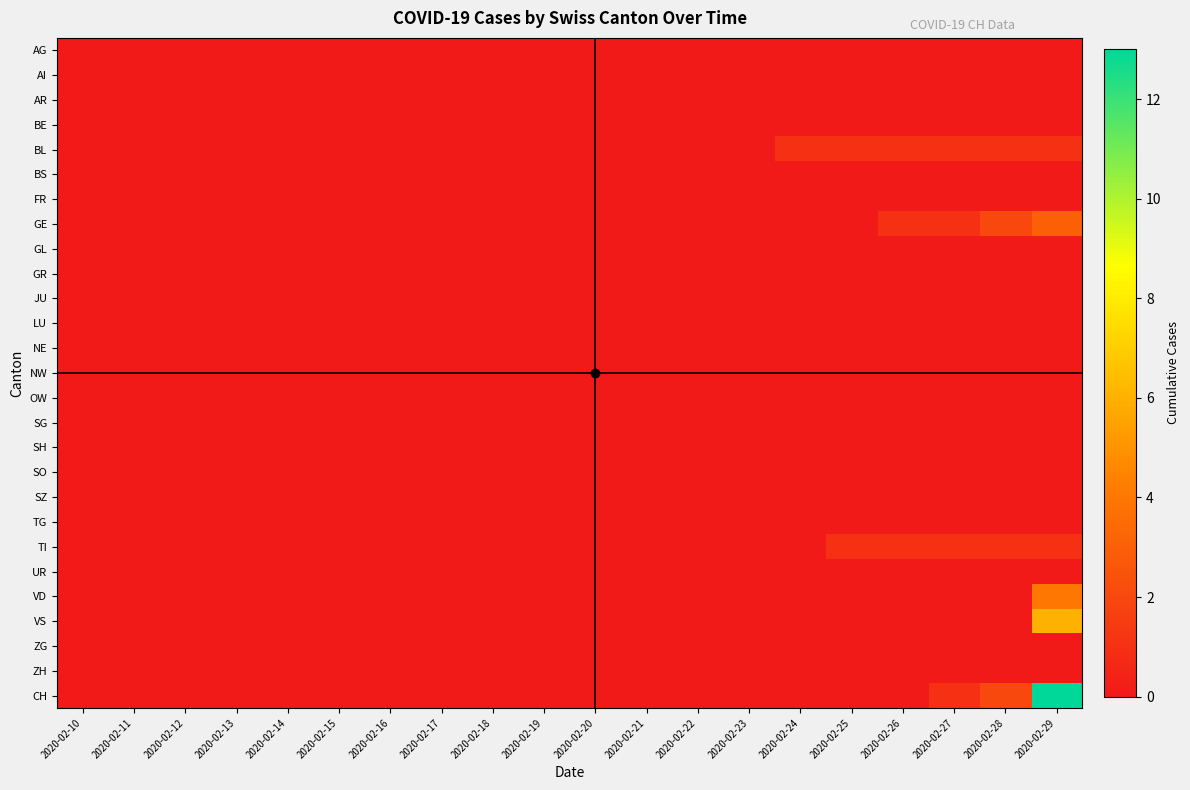

Reading left to right, what are all the values shown in this chart?

AG: 2020-02-10=0	2020-02-11=0	2020-02-12=0	2020-02-13=0	2020-02-14=0	2020-02-15=0	2020-02-16=0	2020-02-17=0	2020-02-18=0	2020-02-19=0	2020-02-20=0	2020-02-21=0	2020-02-22=0	2020-02-23=0	2020-02-24=0	2020-02-25=0	2020-02-26=0	2020-02-27=0	2020-02-28=0	2020-02-29=0
AI: 2020-02-10=0	2020-02-11=0	2020-02-12=0	2020-02-13=0	2020-02-14=0	2020-02-15=0	2020-02-16=0	2020-02-17=0	2020-02-18=0	2020-02-19=0	2020-02-20=0	2020-02-21=0	2020-02-22=0	2020-02-23=0	2020-02-24=0	2020-02-25=0	2020-02-26=0	2020-02-27=0	2020-02-28=0	2020-02-29=0
AR: 2020-02-10=0	2020-02-11=0	2020-02-12=0	2020-02-13=0	2020-02-14=0	2020-02-15=0	2020-02-16=0	2020-02-17=0	2020-02-18=0	2020-02-19=0	2020-02-20=0	2020-02-21=0	2020-02-22=0	2020-02-23=0	2020-02-24=0	2020-02-25=0	2020-02-26=0	2020-02-27=0	2020-02-28=0	2020-02-29=0
BE: 2020-02-10=0	2020-02-11=0	2020-02-12=0	2020-02-13=0	2020-02-14=0	2020-02-15=0	2020-02-16=0	2020-02-17=0	2020-02-18=0	2020-02-19=0	2020-02-20=0	2020-02-21=0	2020-02-22=0	2020-02-23=0	2020-02-24=0	2020-02-25=0	2020-02-26=0	2020-02-27=0	2020-02-28=0	2020-02-29=0
BL: 2020-02-10=0	2020-02-11=0	2020-02-12=0	2020-02-13=0	2020-02-14=0	2020-02-15=0	2020-02-16=0	2020-02-17=0	2020-02-18=0	2020-02-19=0	2020-02-20=0	2020-02-21=0	2020-02-22=0	2020-02-23=0	2020-02-24=1	2020-02-25=1	2020-02-26=1	2020-02-27=1	2020-02-28=1	2020-02-29=1
BS: 2020-02-10=0	2020-02-11=0	2020-02-12=0	2020-02-13=0	2020-02-14=0	2020-02-15=0	2020-02-16=0	2020-02-17=0	2020-02-18=0	2020-02-19=0	2020-02-20=0	2020-02-21=0	2020-02-22=0	2020-02-23=0	2020-02-24=0	2020-02-25=0	2020-02-26=0	2020-02-27=0	2020-02-28=0	2020-02-29=0
FR: 2020-02-10=0	2020-02-11=0	2020-02-12=0	2020-02-13=0	2020-02-14=0	2020-02-15=0	2020-02-16=0	2020-02-17=0	2020-02-18=0	2020-02-19=0	2020-02-20=0	2020-02-21=0	2020-02-22=0	2020-02-23=0	2020-02-24=0	2020-02-25=0	2020-02-26=0	2020-02-27=0	2020-02-28=0	2020-02-29=0
GE: 2020-02-10=0	2020-02-11=0	2020-02-12=0	2020-02-13=0	2020-02-14=0	2020-02-15=0	2020-02-16=0	2020-02-17=0	2020-02-18=0	2020-02-19=0	2020-02-20=0	2020-02-21=0	2020-02-22=0	2020-02-23=0	2020-02-24=0	2020-02-25=0	2020-02-26=1	2020-02-27=1	2020-02-28=2	2020-02-29=3
GL: 2020-02-10=0	2020-02-11=0	2020-02-12=0	2020-02-13=0	2020-02-14=0	2020-02-15=0	2020-02-16=0	2020-02-17=0	2020-02-18=0	2020-02-19=0	2020-02-20=0	2020-02-21=0	2020-02-22=0	2020-02-23=0	2020-02-24=0	2020-02-25=0	2020-02-26=0	2020-02-27=0	2020-02-28=0	2020-02-29=0
GR: 2020-02-10=0	2020-02-11=0	2020-02-12=0	2020-02-13=0	2020-02-14=0	2020-02-15=0	2020-02-16=0	2020-02-17=0	2020-02-18=0	2020-02-19=0	2020-02-20=0	2020-02-21=0	2020-02-22=0	2020-02-23=0	2020-02-24=0	2020-02-25=0	2020-02-26=0	2020-02-27=0	2020-02-28=0	2020-02-29=0
JU: 2020-02-10=0	2020-02-11=0	2020-02-12=0	2020-02-13=0	2020-02-14=0	2020-02-15=0	2020-02-16=0	2020-02-17=0	2020-02-18=0	2020-02-19=0	2020-02-20=0	2020-02-21=0	2020-02-22=0	2020-02-23=0	2020-02-24=0	2020-02-25=0	2020-02-26=0	2020-02-27=0	2020-02-28=0	2020-02-29=0
LU: 2020-02-10=0	2020-02-11=0	2020-02-12=0	2020-02-13=0	2020-02-14=0	2020-02-15=0	2020-02-16=0	2020-02-17=0	2020-02-18=0	2020-02-19=0	2020-02-20=0	2020-02-21=0	2020-02-22=0	2020-02-23=0	2020-02-24=0	2020-02-25=0	2020-02-26=0	2020-02-27=0	2020-02-28=0	2020-02-29=0
NE: 2020-02-10=0	2020-02-11=0	2020-02-12=0	2020-02-13=0	2020-02-14=0	2020-02-15=0	2020-02-16=0	2020-02-17=0	2020-02-18=0	2020-02-19=0	2020-02-20=0	2020-02-21=0	2020-02-22=0	2020-02-23=0	2020-02-24=0	2020-02-25=0	2020-02-26=0	2020-02-27=0	2020-02-28=0	2020-02-29=0
NW: 2020-02-10=0	2020-02-11=0	2020-02-12=0	2020-02-13=0	2020-02-14=0	2020-02-15=0	2020-02-16=0	2020-02-17=0	2020-02-18=0	2020-02-19=0	2020-02-20=0	2020-02-21=0	2020-02-22=0	2020-02-23=0	2020-02-24=0	2020-02-25=0	2020-02-26=0	2020-02-27=0	2020-02-28=0	2020-02-29=0
OW: 2020-02-10=0	2020-02-11=0	2020-02-12=0	2020-02-13=0	2020-02-14=0	2020-02-15=0	2020-02-16=0	2020-02-17=0	2020-02-18=0	2020-02-19=0	2020-02-20=0	2020-02-21=0	2020-02-22=0	2020-02-23=0	2020-02-24=0	2020-02-25=0	2020-02-26=0	2020-02-27=0	2020-02-28=0	2020-02-29=0
SG: 2020-02-10=0	2020-02-11=0	2020-02-12=0	2020-02-13=0	2020-02-14=0	2020-02-15=0	2020-02-16=0	2020-02-17=0	2020-02-18=0	2020-02-19=0	2020-02-20=0	2020-02-21=0	2020-02-22=0	2020-02-23=0	2020-02-24=0	2020-02-25=0	2020-02-26=0	2020-02-27=0	2020-02-28=0	2020-02-29=0
SH: 2020-02-10=0	2020-02-11=0	2020-02-12=0	2020-02-13=0	2020-02-14=0	2020-02-15=0	2020-02-16=0	2020-02-17=0	2020-02-18=0	2020-02-19=0	2020-02-20=0	2020-02-21=0	2020-02-22=0	2020-02-23=0	2020-02-24=0	2020-02-25=0	2020-02-26=0	2020-02-27=0	2020-02-28=0	2020-02-29=0
SO: 2020-02-10=0	2020-02-11=0	2020-02-12=0	2020-02-13=0	2020-02-14=0	2020-02-15=0	2020-02-16=0	2020-02-17=0	2020-02-18=0	2020-02-19=0	2020-02-20=0	2020-02-21=0	2020-02-22=0	2020-02-23=0	2020-02-24=0	2020-02-25=0	2020-02-26=0	2020-02-27=0	2020-02-28=0	2020-02-29=0
SZ: 2020-02-10=0	2020-02-11=0	2020-02-12=0	2020-02-13=0	2020-02-14=0	2020-02-15=0	2020-02-16=0	2020-02-17=0	2020-02-18=0	2020-02-19=0	2020-02-20=0	2020-02-21=0	2020-02-22=0	2020-02-23=0	2020-02-24=0	2020-02-25=0	2020-02-26=0	2020-02-27=0	2020-02-28=0	2020-02-29=0
TG: 2020-02-10=0	2020-02-11=0	2020-02-12=0	2020-02-13=0	2020-02-14=0	2020-02-15=0	2020-02-16=0	2020-02-17=0	2020-02-18=0	2020-02-19=0	2020-02-20=0	2020-02-21=0	2020-02-22=0	2020-02-23=0	2020-02-24=0	2020-02-25=0	2020-02-26=0	2020-02-27=0	2020-02-28=0	2020-02-29=0
TI: 2020-02-10=0	2020-02-11=0	2020-02-12=0	2020-02-13=0	2020-02-14=0	2020-02-15=0	2020-02-16=0	2020-02-17=0	2020-02-18=0	2020-02-19=0	2020-02-20=0	2020-02-21=0	2020-02-22=0	2020-02-23=0	2020-02-24=0	2020-02-25=1	2020-02-26=1	2020-02-27=1	2020-02-28=1	2020-02-29=1
UR: 2020-02-10=0	2020-02-11=0	2020-02-12=0	2020-02-13=0	2020-02-14=0	2020-02-15=0	2020-02-16=0	2020-02-17=0	2020-02-18=0	2020-02-19=0	2020-02-20=0	2020-02-21=0	2020-02-22=0	2020-02-23=0	2020-02-24=0	2020-02-25=0	2020-02-26=0	2020-02-27=0	2020-02-28=0	2020-02-29=0
VD: 2020-02-10=0	2020-02-11=0	2020-02-12=0	2020-02-13=0	2020-02-14=0	2020-02-15=0	2020-02-16=0	2020-02-17=0	2020-02-18=0	2020-02-19=0	2020-02-20=0	2020-02-21=0	2020-02-22=0	2020-02-23=0	2020-02-24=0	2020-02-25=0	2020-02-26=0	2020-02-27=0	2020-02-28=0	2020-02-29=4
VS: 2020-02-10=0	2020-02-11=0	2020-02-12=0	2020-02-13=0	2020-02-14=0	2020-02-15=0	2020-02-16=0	2020-02-17=0	2020-02-18=0	2020-02-19=0	2020-02-20=0	2020-02-21=0	2020-02-22=0	2020-02-23=0	2020-02-24=0	2020-02-25=0	2020-02-26=0	2020-02-27=0	2020-02-28=0	2020-02-29=6
ZG: 2020-02-10=0	2020-02-11=0	2020-02-12=0	2020-02-13=0	2020-02-14=0	2020-02-15=0	2020-02-16=0	2020-02-17=0	2020-02-18=0	2020-02-19=0	2020-02-20=0	2020-02-21=0	2020-02-22=0	2020-02-23=0	2020-02-24=0	2020-02-25=0	2020-02-26=0	2020-02-27=0	2020-02-28=0	2020-02-29=0
ZH: 2020-02-10=0	2020-02-11=0	2020-02-12=0	2020-02-13=0	2020-02-14=0	2020-02-15=0	2020-02-16=0	2020-02-17=0	2020-02-18=0	2020-02-19=0	2020-02-20=0	2020-02-21=0	2020-02-22=0	2020-02-23=0	2020-02-24=0	2020-02-25=0	2020-02-26=0	2020-02-27=0	2020-02-28=0	2020-02-29=0
CH: 2020-02-10=0	2020-02-11=0	2020-02-12=0	2020-02-13=0	2020-02-14=0	2020-02-15=0	2020-02-16=0	2020-02-17=0	2020-02-18=0	2020-02-19=0	2020-02-20=0	2020-02-21=0	2020-02-22=0	2020-02-23=0	2020-02-24=0	2020-02-25=0	2020-02-26=0	2020-02-27=1	2020-02-28=2	2020-02-29=13